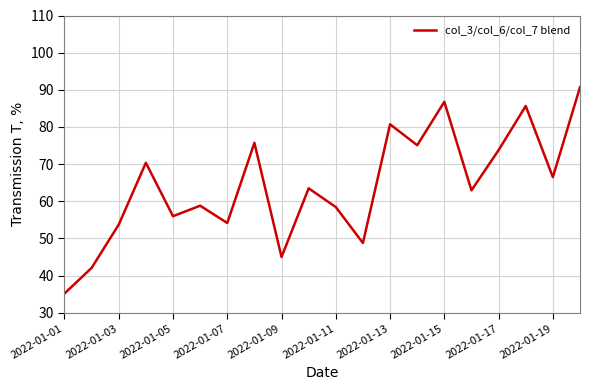

True or false: the data has more than 1 interior local peaks.

True